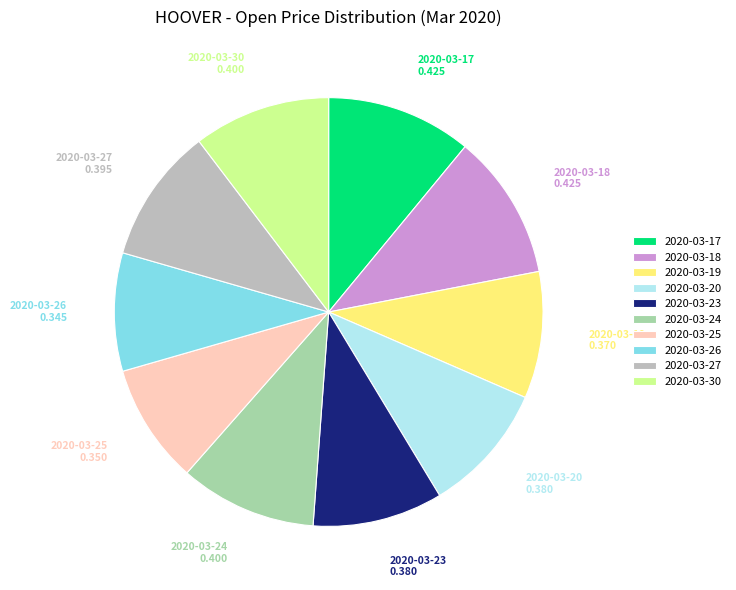

Do 2020-03-25 and 2020-03-24 together represent more than half of the pie?

No